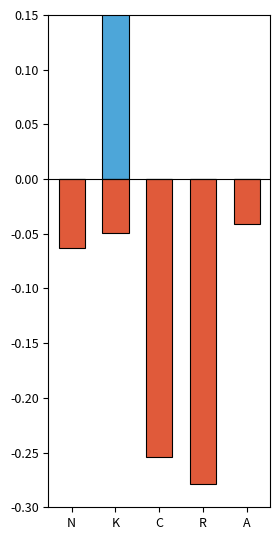

Reading left to right, transcribe all the data shown in this chart.

win rate (loss): N=0.0	K=1.0	C=0.0	R=0.0	A=0.0
chapture_reward / 100: N=-0.1	K=-0.0	C=-0.3	R=-0.3	A=-0.0